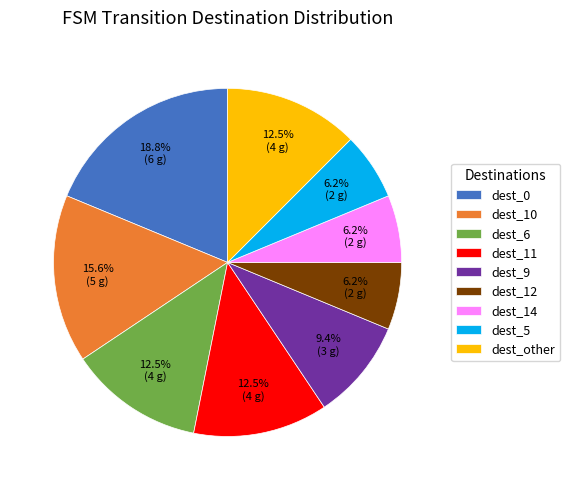

What is the ratio of the value at dest_6 to the value at dest_other?

1.0